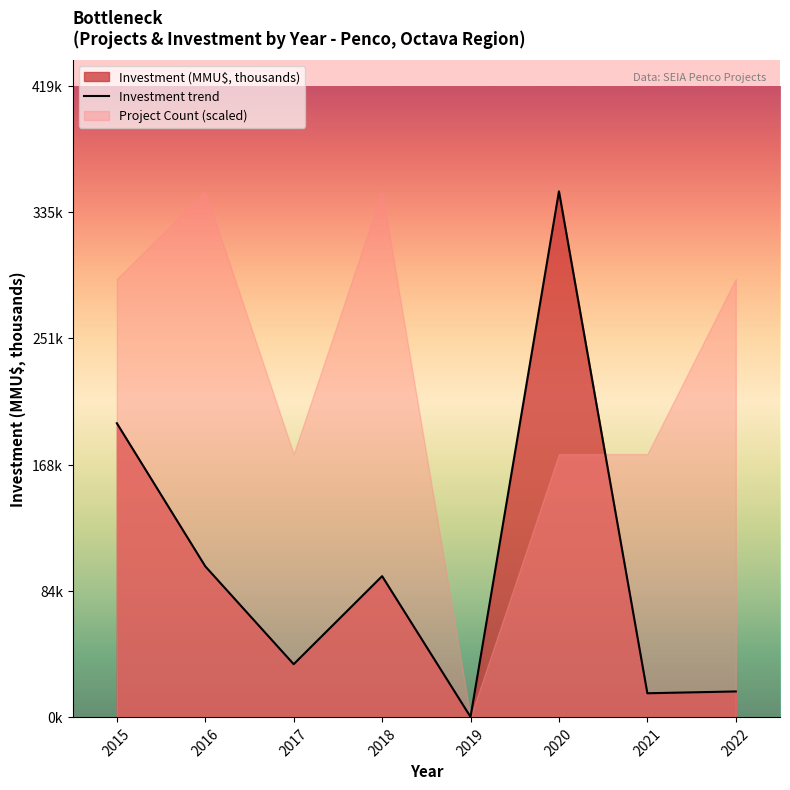

List the labels in order of value, smallest first.

2019, 2021, 2022, 2017, 2018, 2016, 2015, 2020